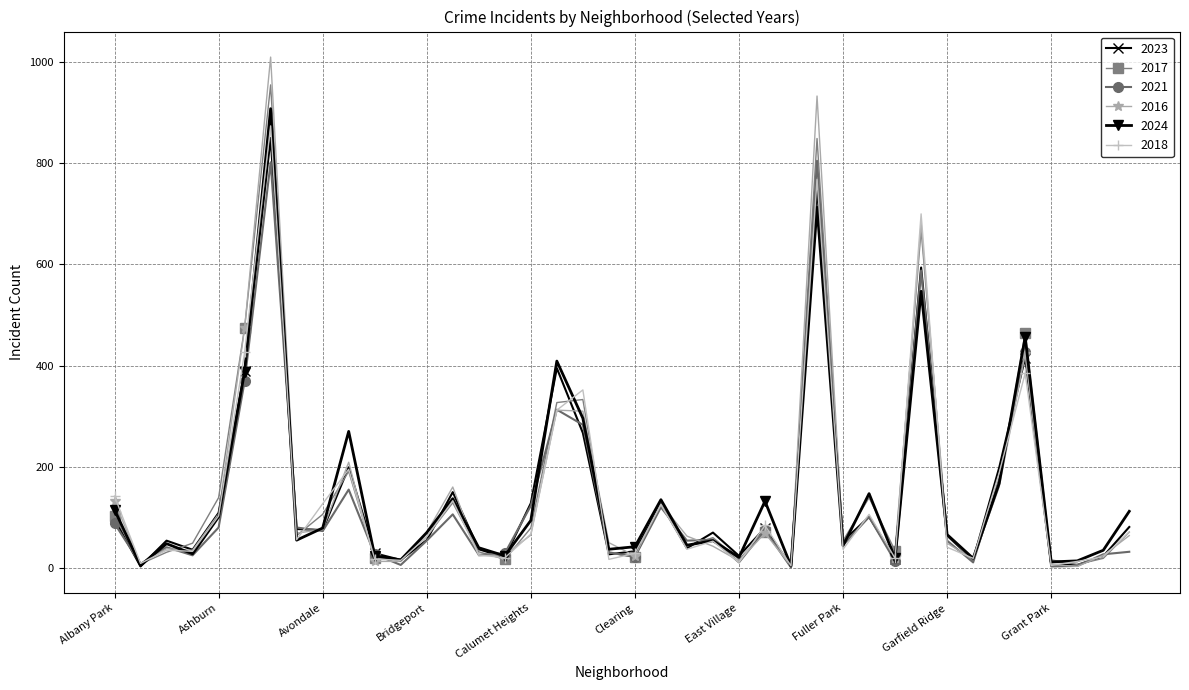

Which series ends up on top after the final intersection of 2021 and 2017?

2017